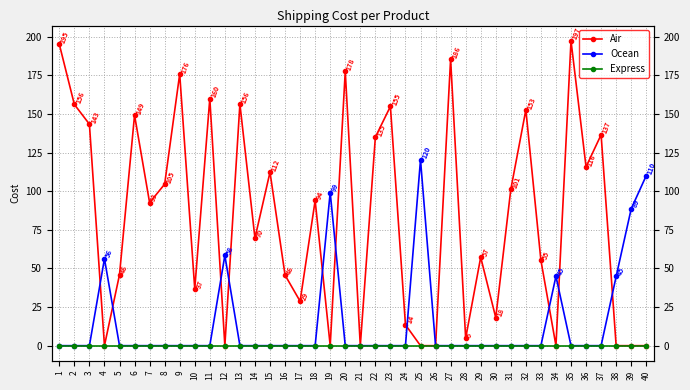

True or false: Ocean and Express cross at least once.

False